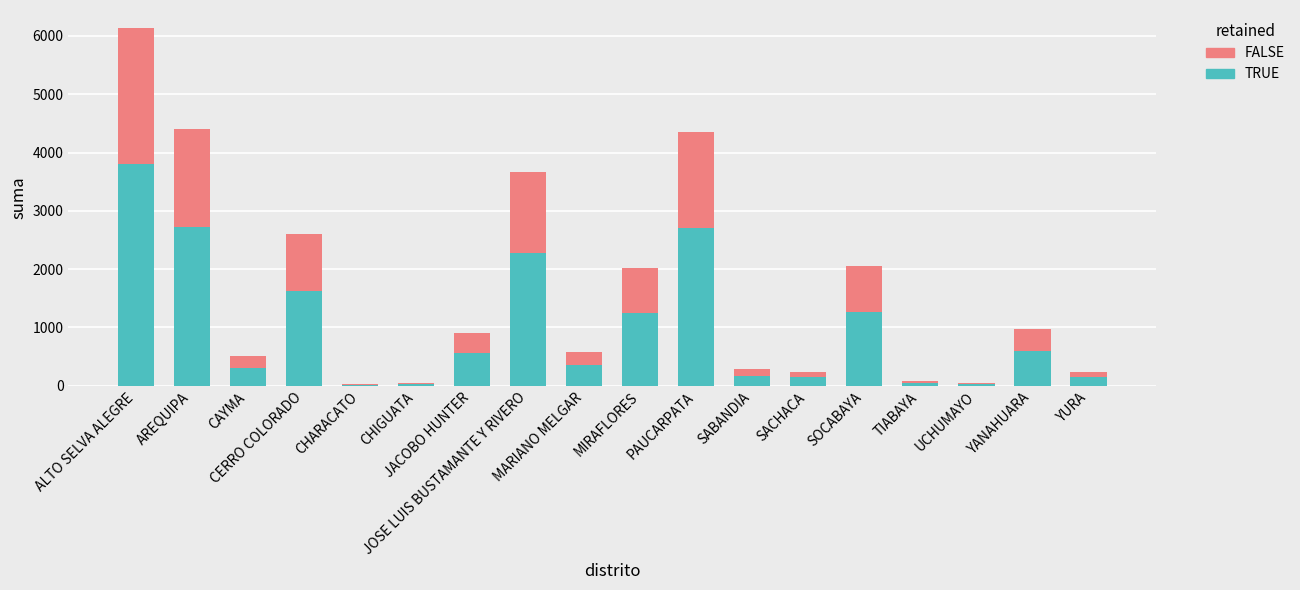

What is the highest value of the TRUE series?

3805.6